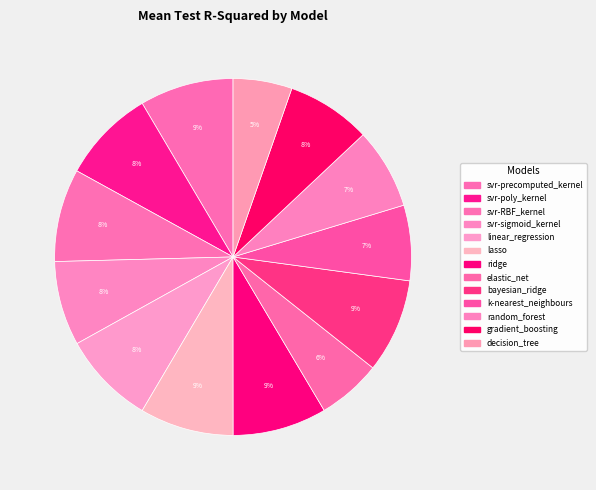

The k-nearest_neighbours slice represents 1% of the pie. True or false?

False